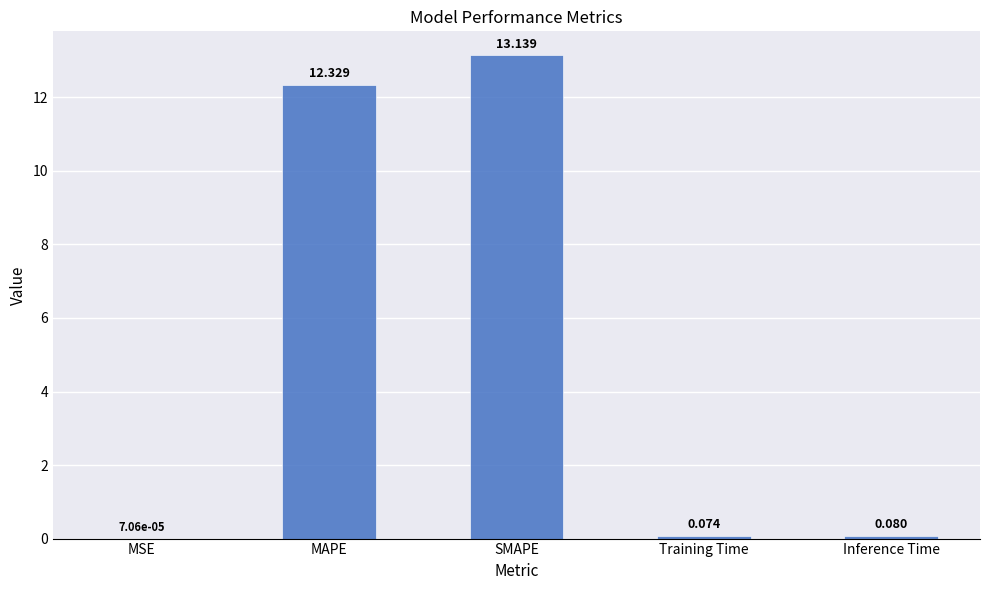

Which has a higher value, Training Time or MAPE?

MAPE